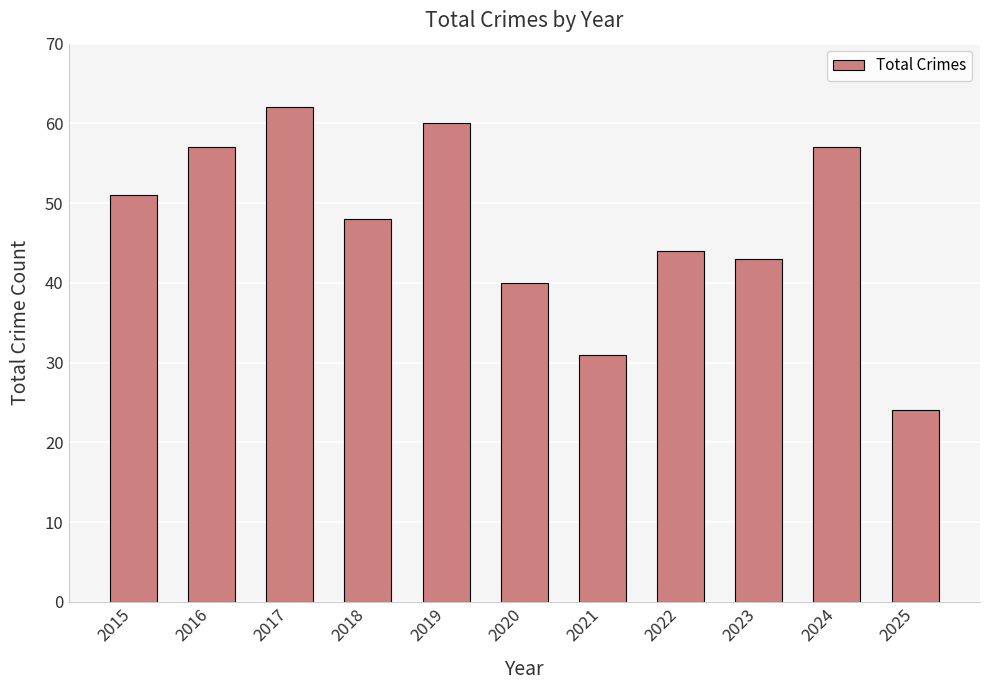

What is the greatest value displayed?

62